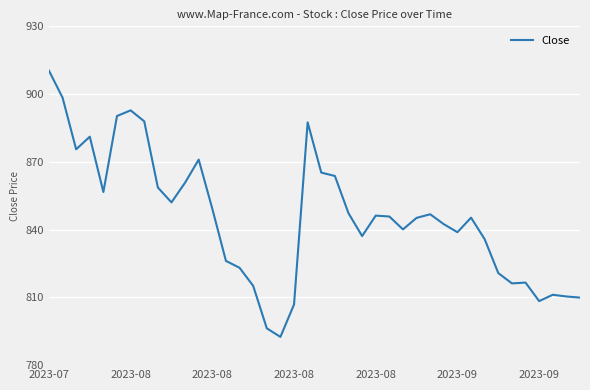

What is the smallest value displayed?

792.5